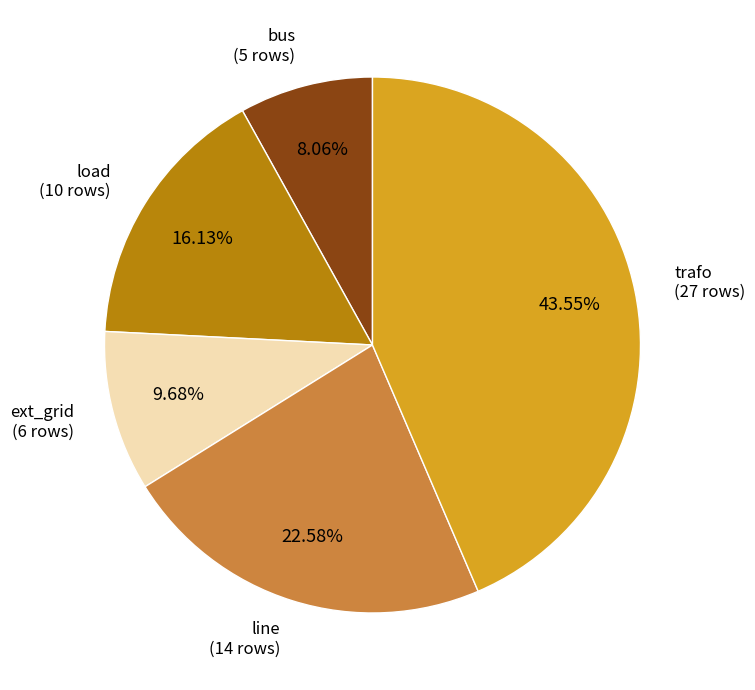

How many segments does this pie chart have?

5